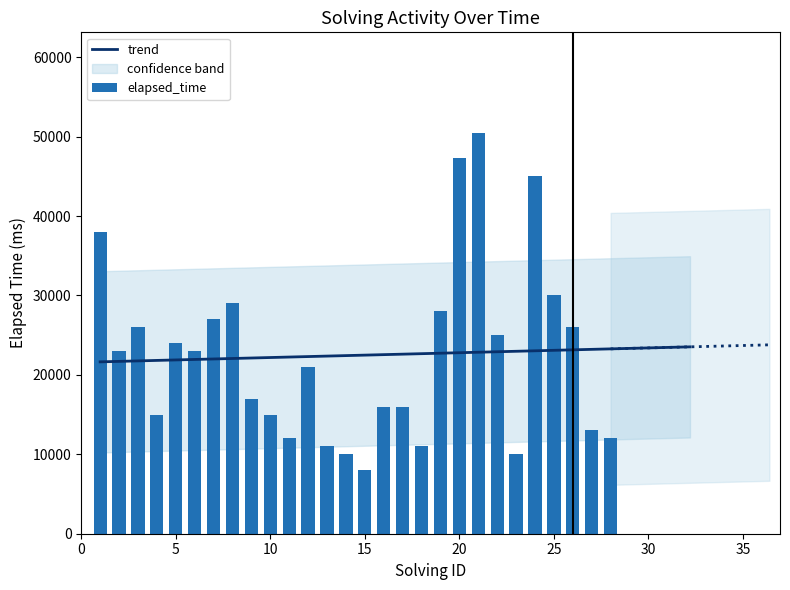

Reading left to right, extract all data points from this chart.

38000	23000	26000	15000	24000	23000	27000	29000	17000	15000	12000	21000	11000	10000	8000	16000	16000	11000	28000	47250	50500	25000	10000	45000	30000	26000	13000	12000